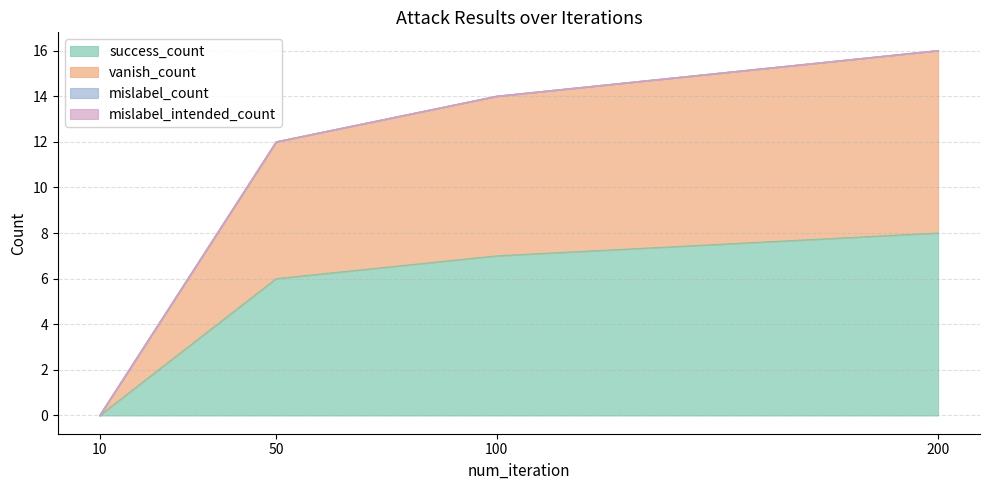

Is the value of success_count at 10 greater than the value of vanish_count at 10?

No